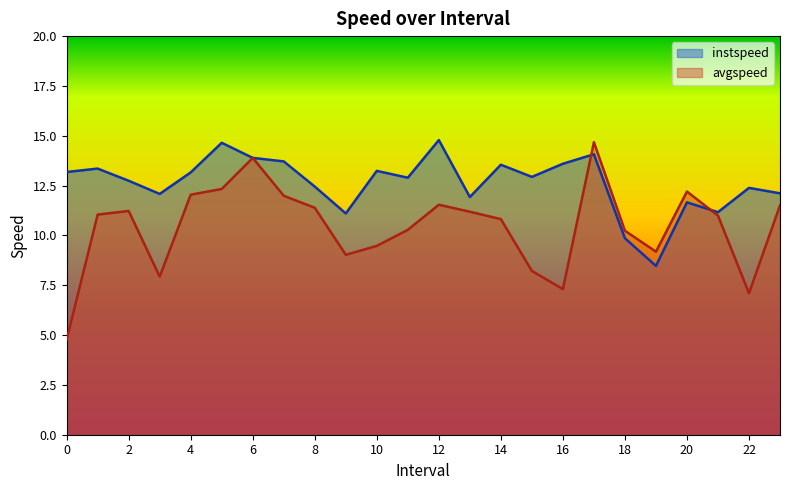

True or false: avgspeed has a value of 11.5 at 23.

True